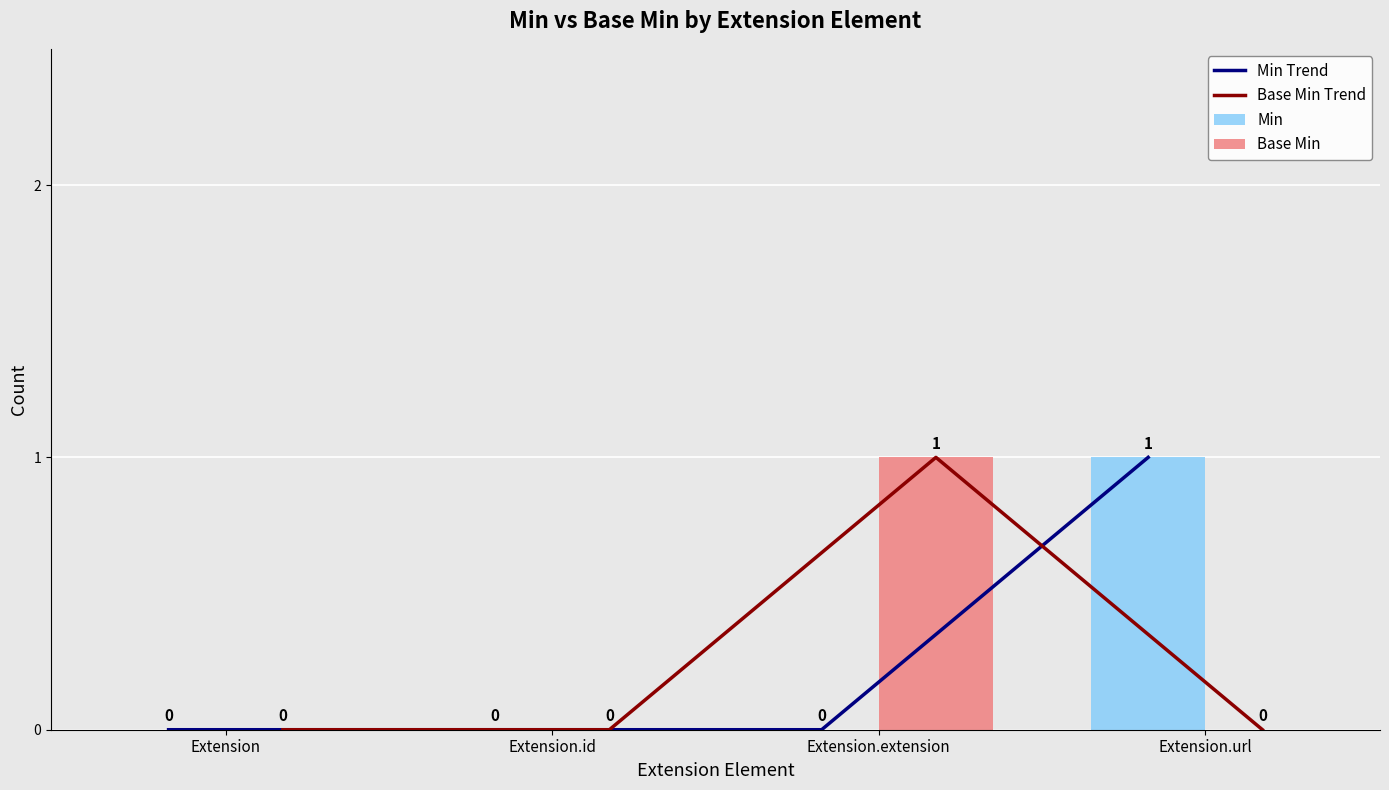

Is it true that Min equals 1 at Extension.url?

True